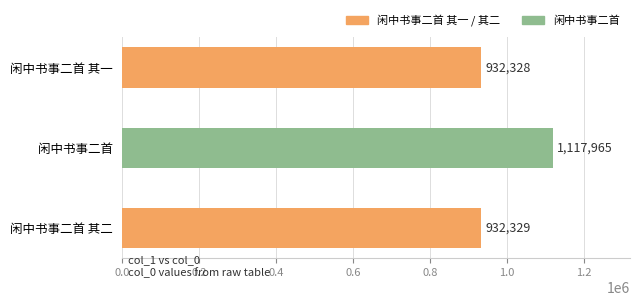

What is the ratio of the value at 闲中书事二首 to the value at 闲中书事二首 其一?

1.2